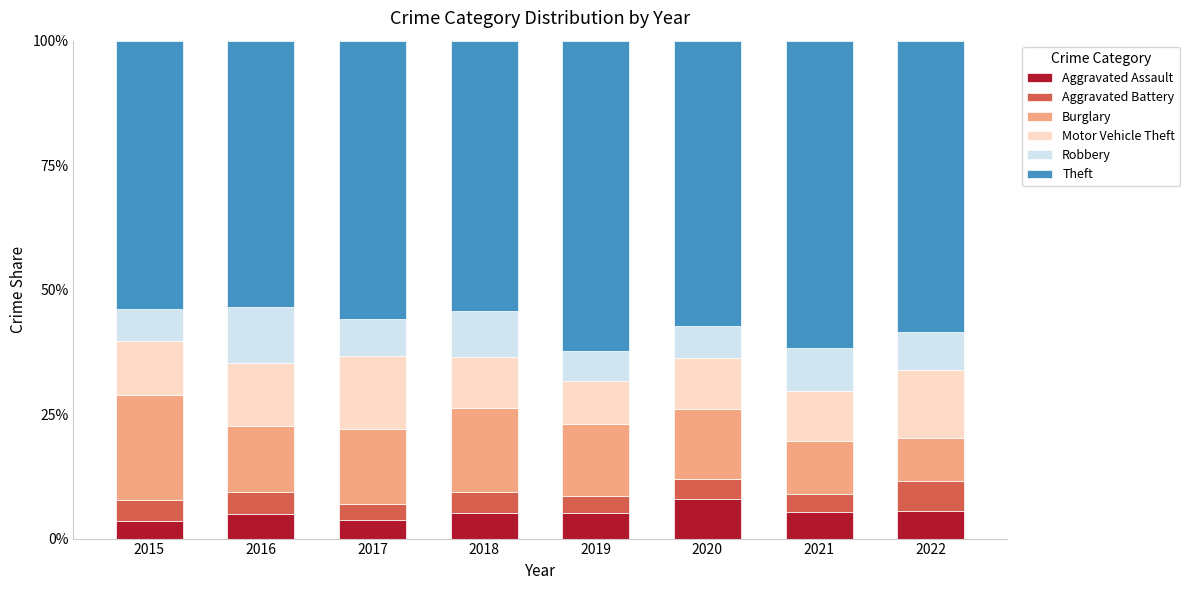

What is the minimum value for Aggravated Assault?

3.4